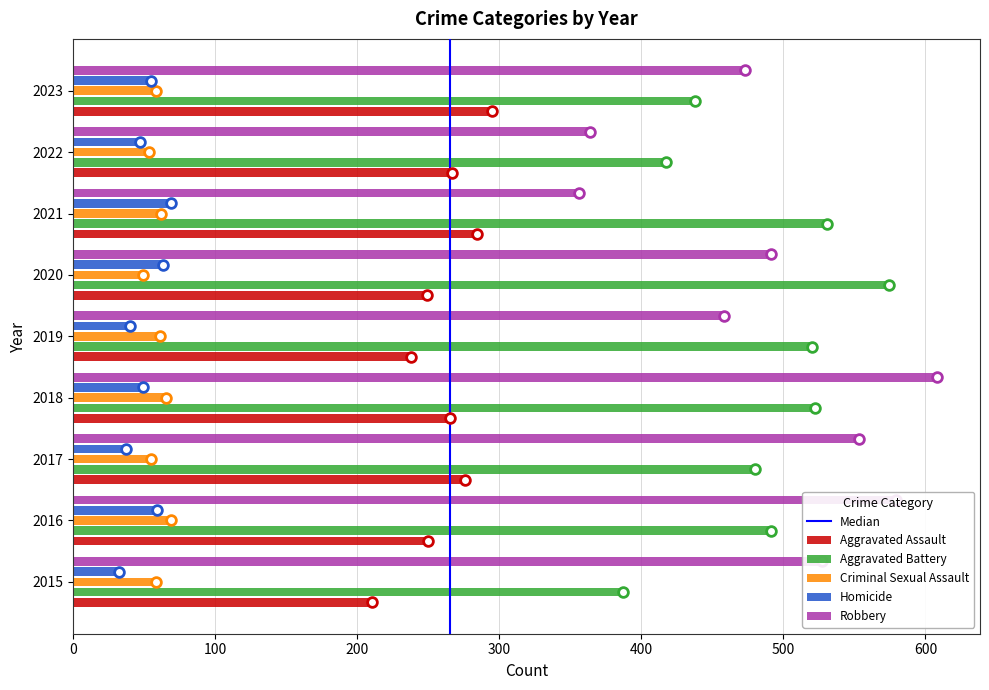

The value of Criminal Sexual Assault at 2016 is 69. True or false?

True